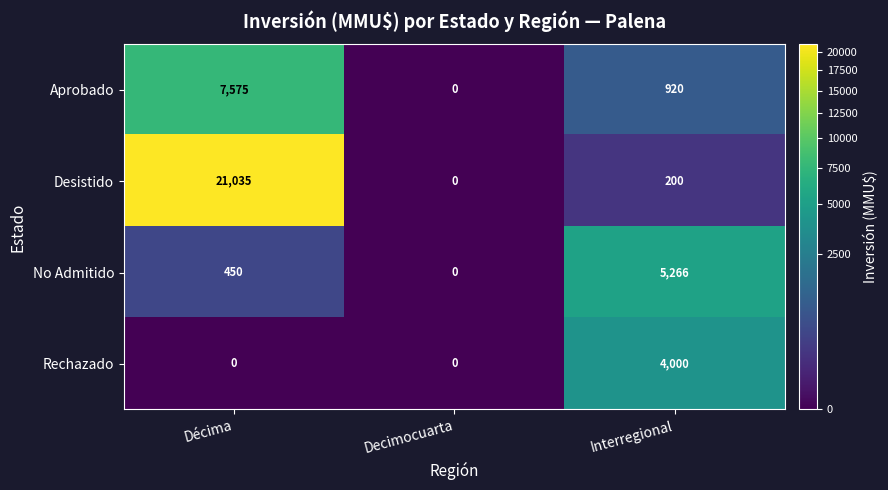

What is the spread (max minus min) of values at Interregional?

5066